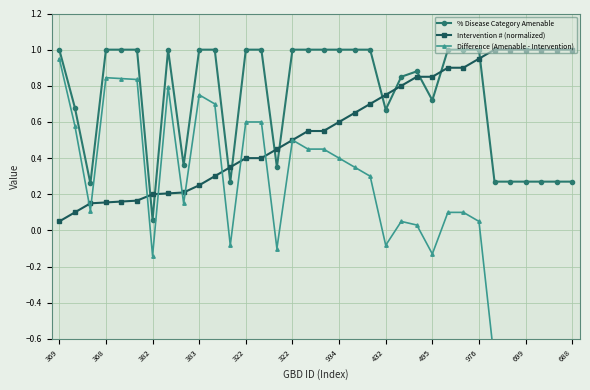

How many values in the % Disease Category Amenable series are below 1?

16